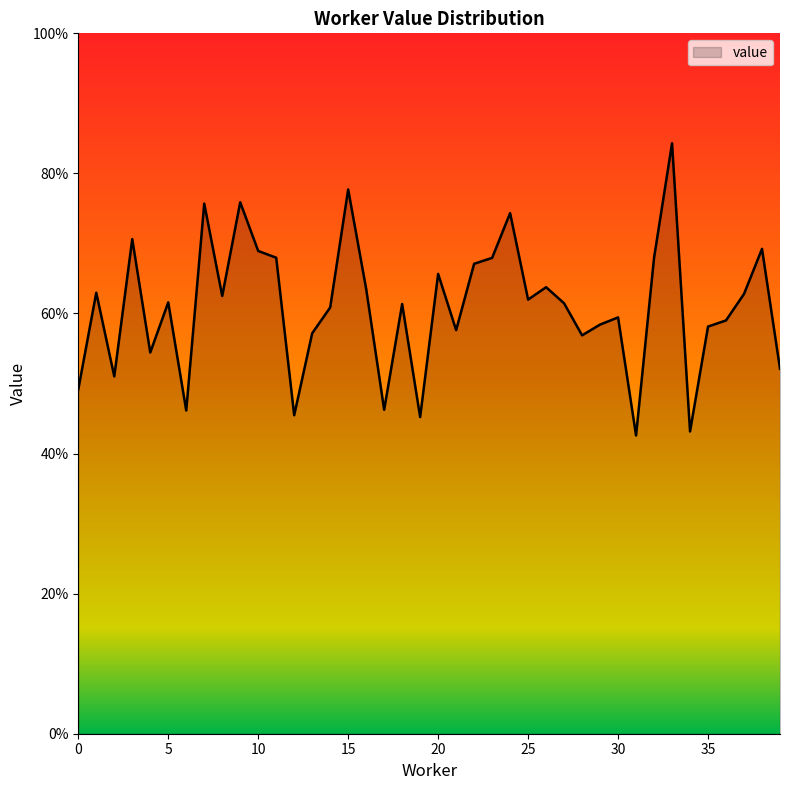

Does the chart display data point markers on the line(s)?

No